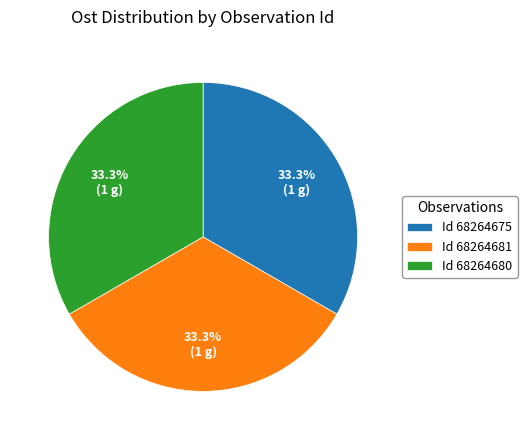

Is there any slice that represents more than half of the pie?

No